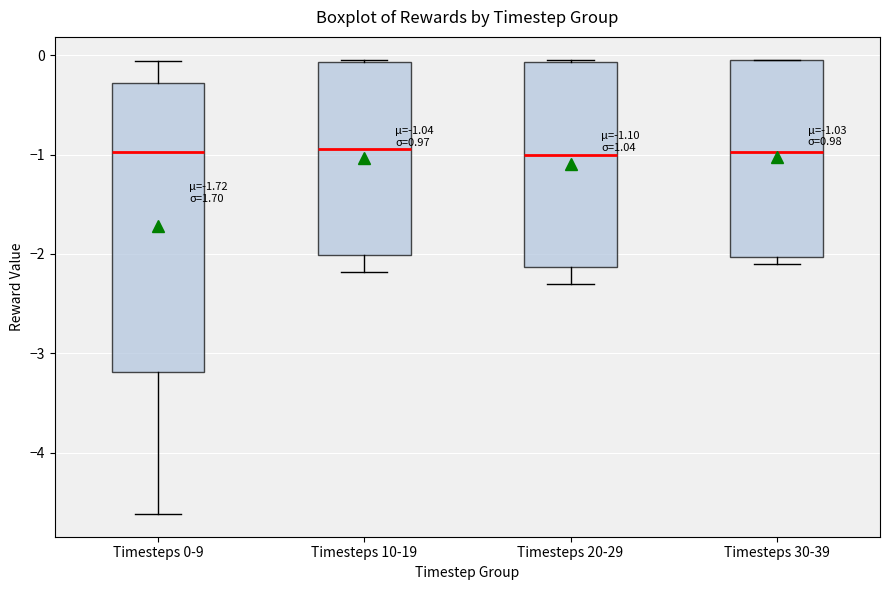

Which box is the tallest, from its lower edge to its upper edge?

Timesteps 0-9